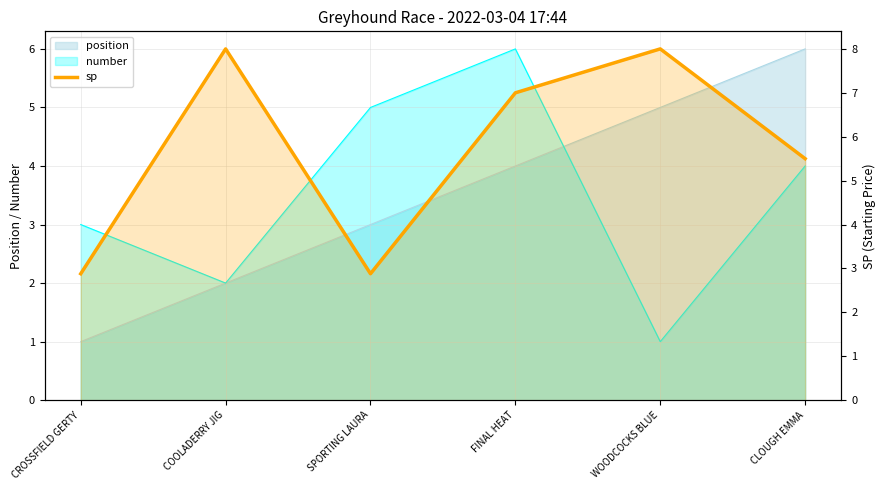

At which category does the data reach its first local valley?

SPORTING LAURA